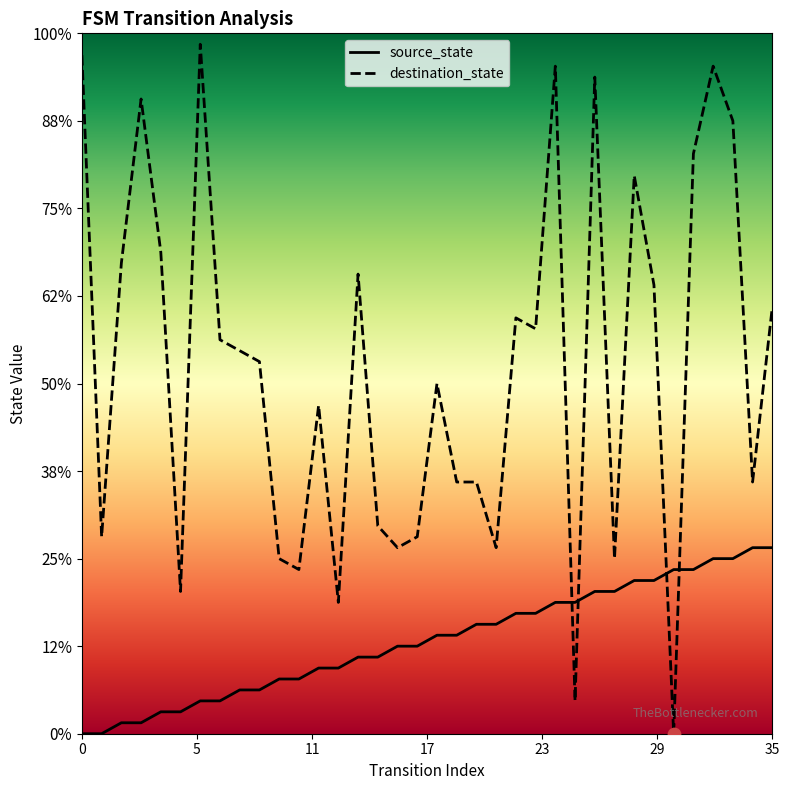

What are all the series names shown in the legend?

source_state, destination_state